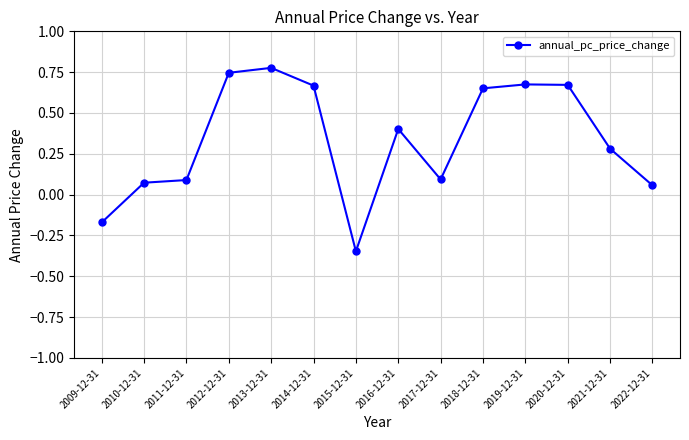

What is the value of the 8th point from the left?

0.4